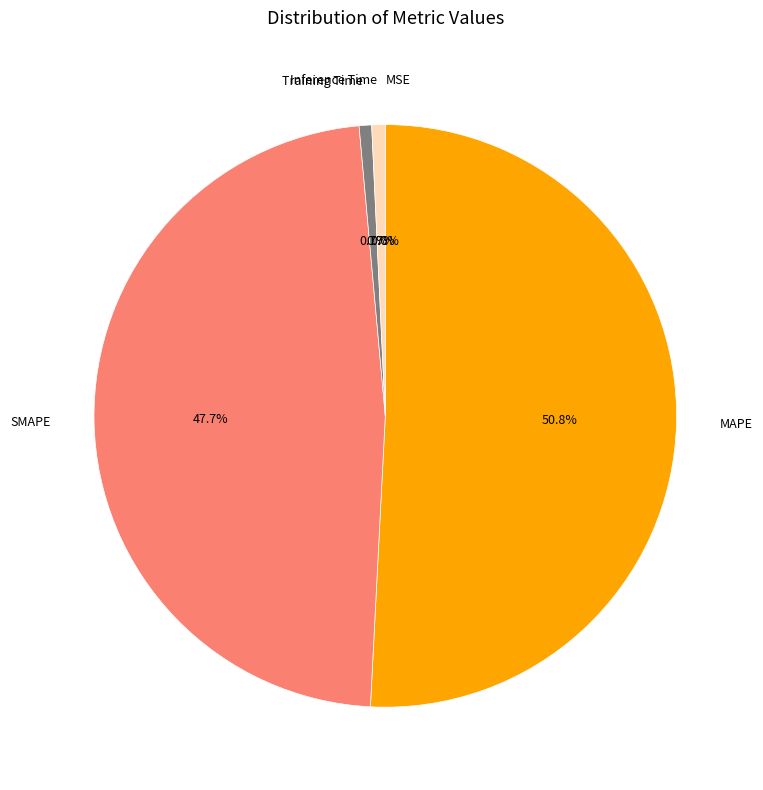

Does Training Time account for over 50% of the chart?

No